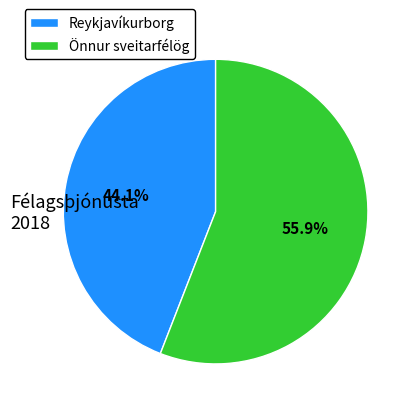

Which slice is the largest?

Önnur sveitarfélög